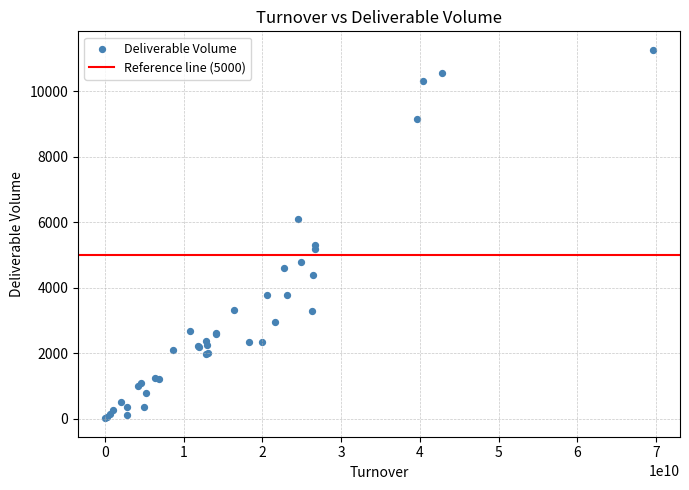

What Y value in the scatter plot is closest to 5640?

5320